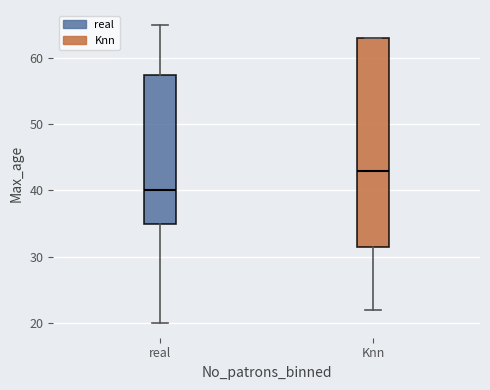

Reading left to right, transcribe this box plot: for each box, give where its median line is, the range the box spans, and where its two whiskers end, as read against the y-axis. The values are not printed on the chart, so give them approximately, as read against the axis.

real: median 40, box 35 to 58, whiskers 20 to 65
Knn: median 43, box 32 to 63, whiskers 22 to 63